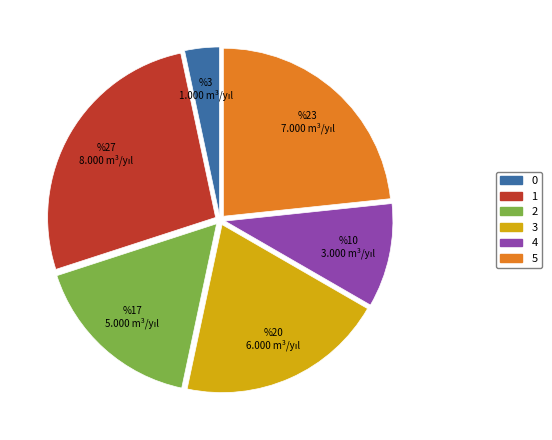

True or false: 2 accounts for 17% of the total.

True